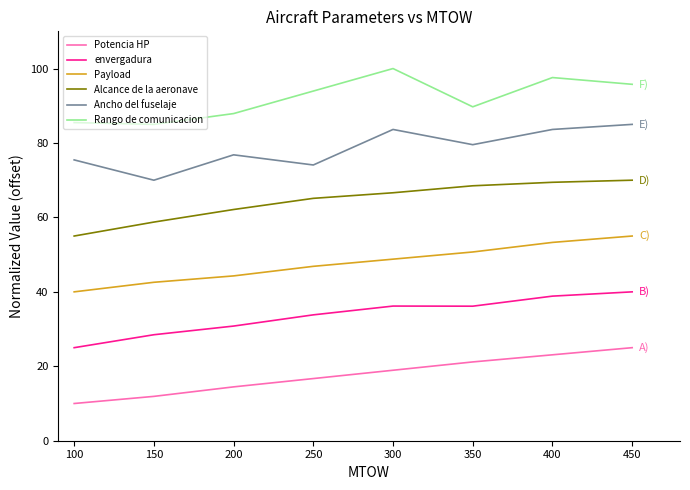

Rank the series at 300 from lowest to highest value.

Potencia HP, envergadura, Payload, Alcance de la aeronave, Ancho del fuselaje, Rango de comunicacion